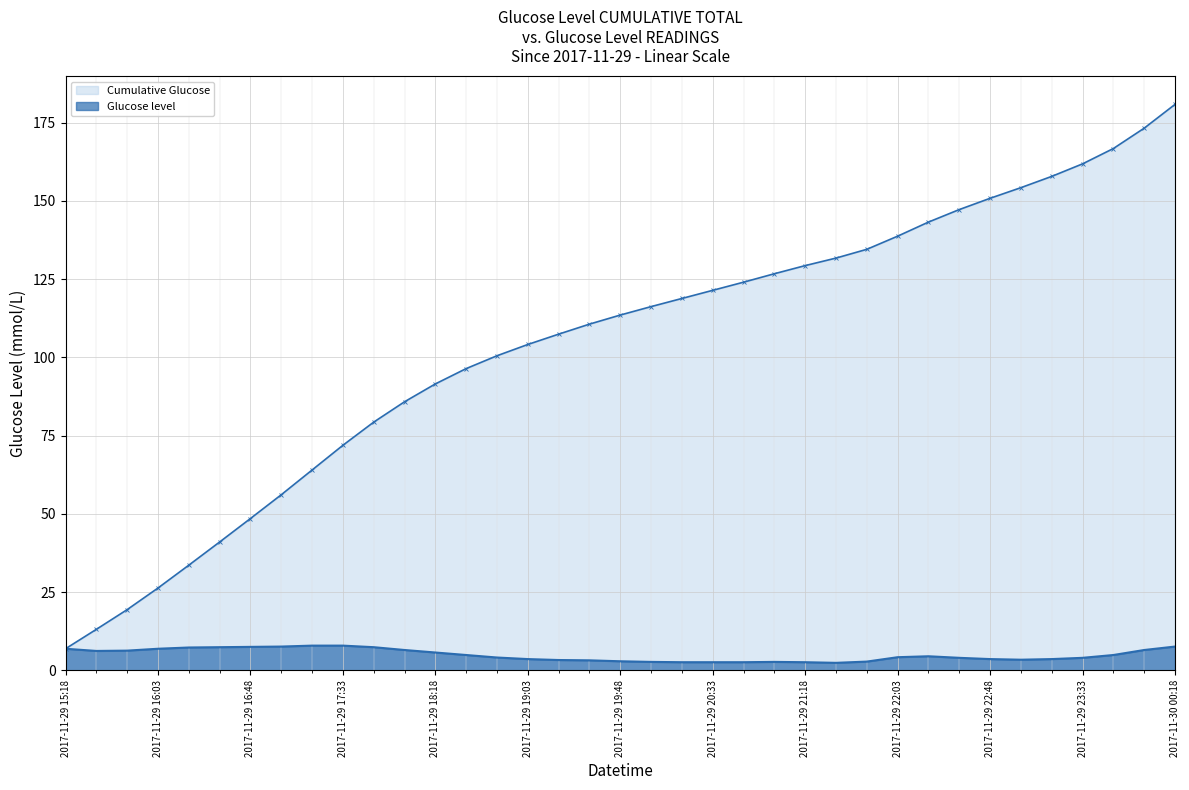

List the series in order of their peak value, lowest first.

Glucose level, Cumulative Glucose